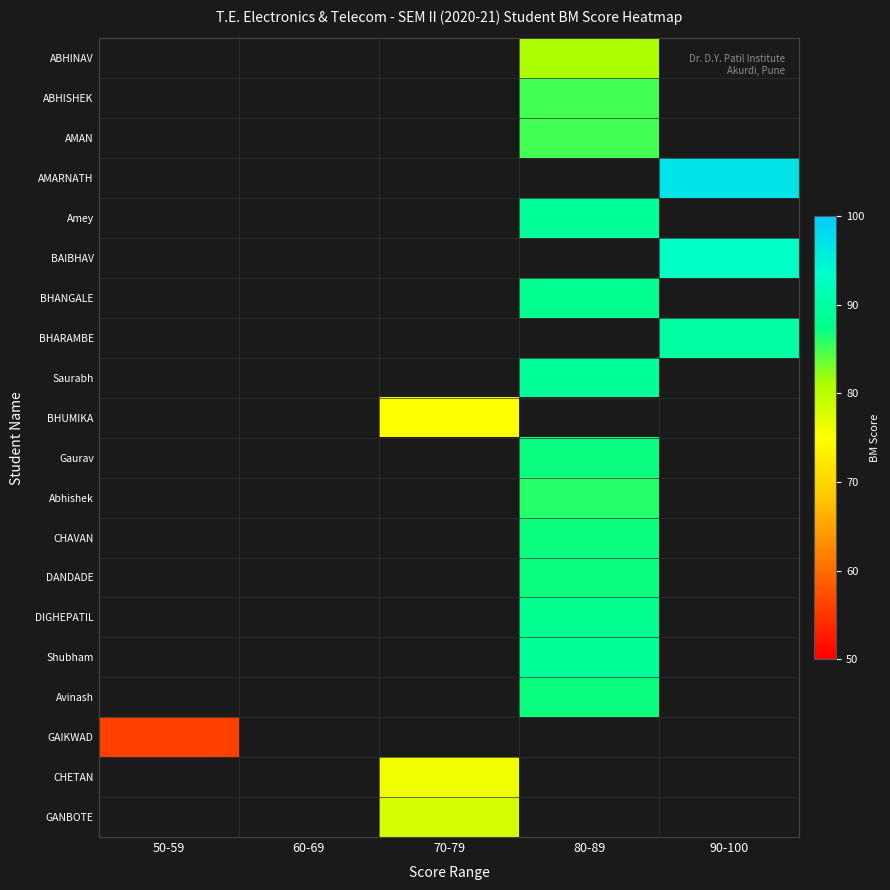

At which category does the chart reach its peak across all series?

90-100